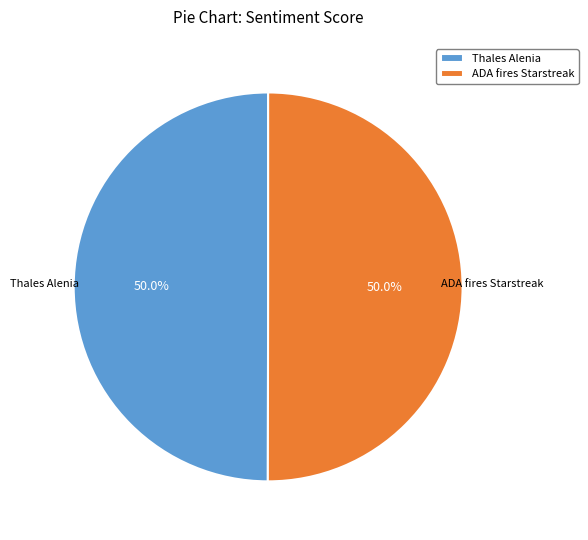

Combined, do ADA fires Starstreak and Thales Alenia account for over 50%?

Yes